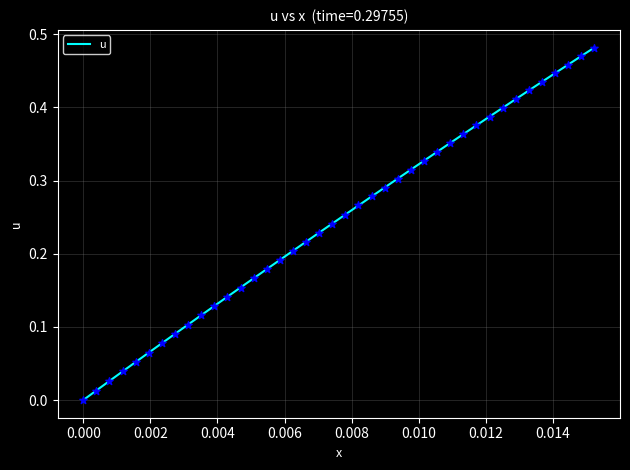

Does the chart have visible grid lines?

Yes